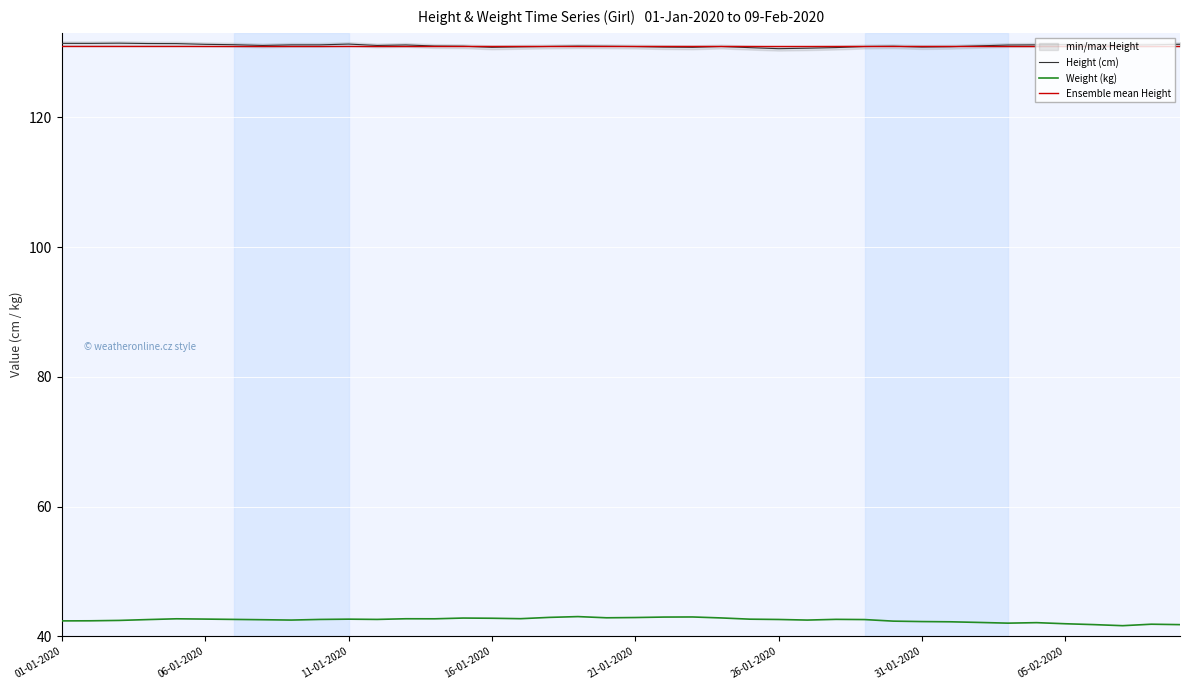

What is the sum of all Height (cm) values?

5241.0